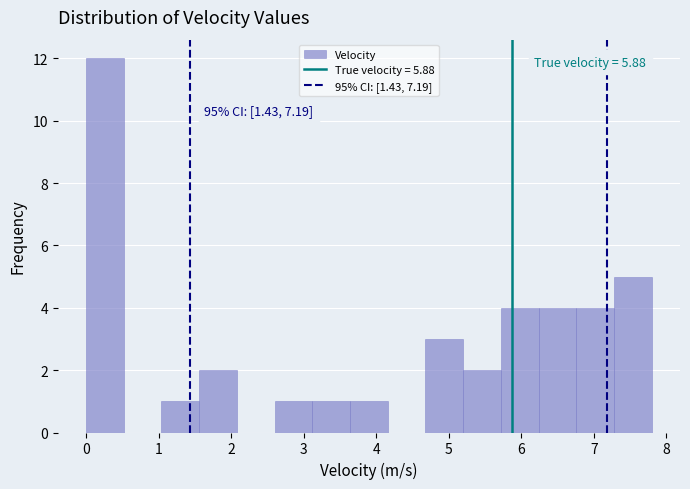

Over which range of the x-axis is the bar tallest?

0.00 to 0.52